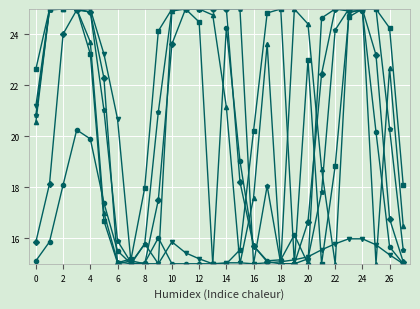

What is the minimum value shown in the chart?

15.0